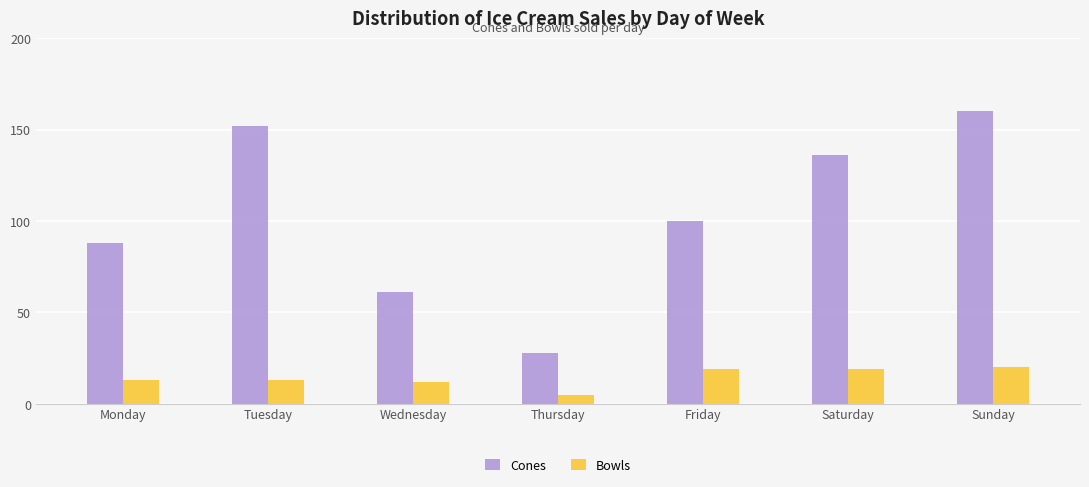

How many groups of bars are there?

7